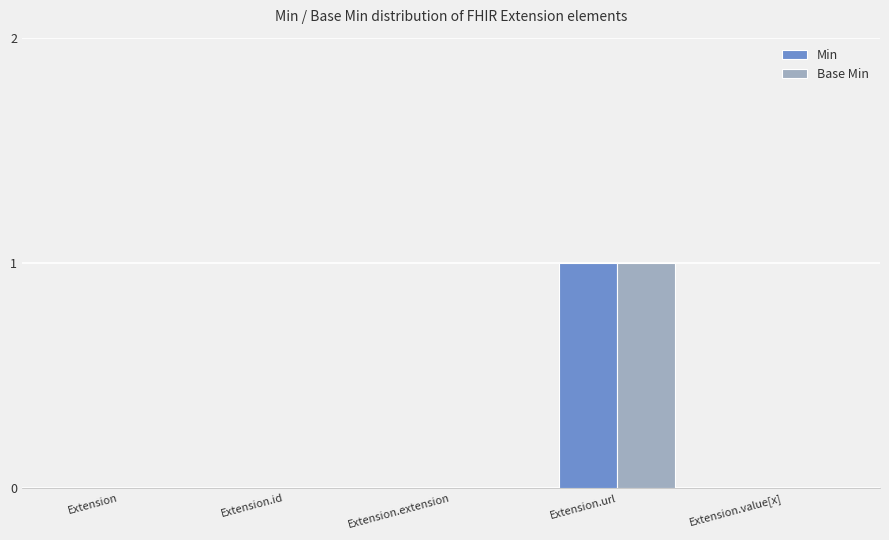

Does the chart contain stacked bars?

No